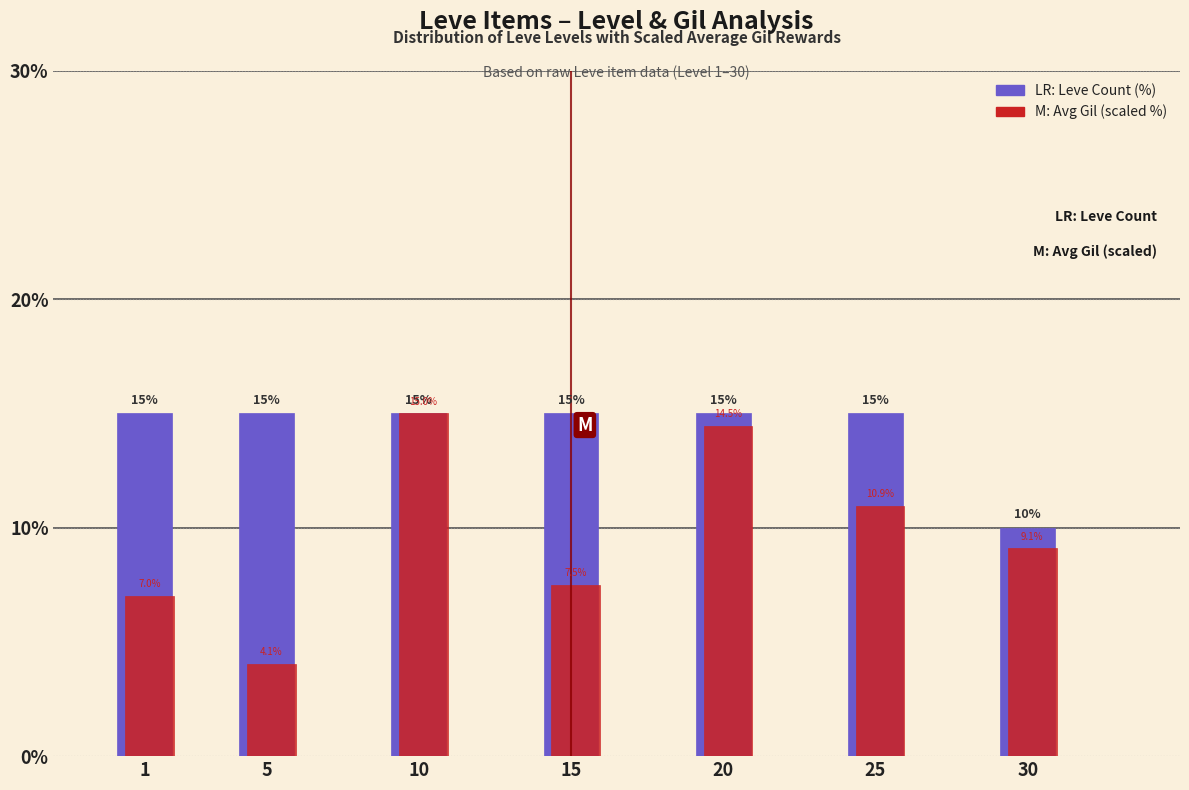

What is the minimum value shown in the chart?

4.1